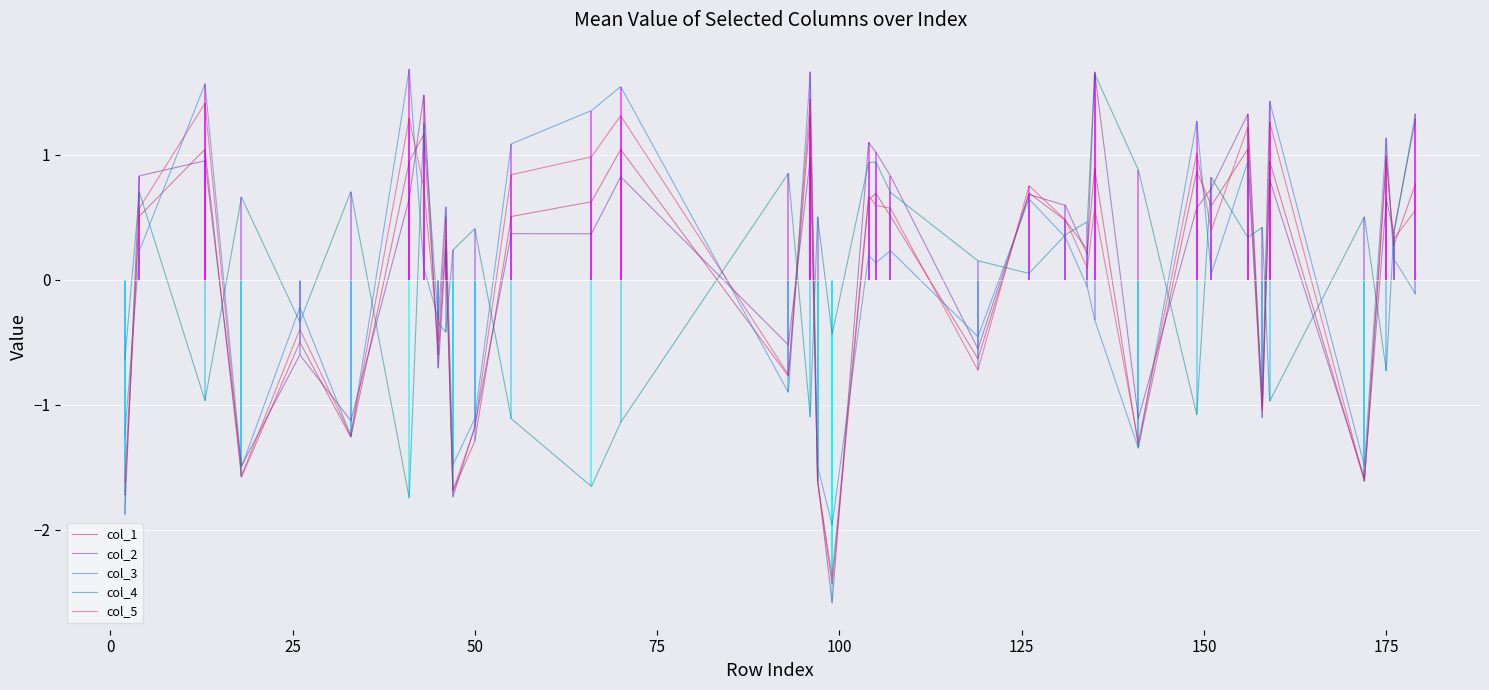

The col_4 series shows -0.7 at 175. True or false?

True